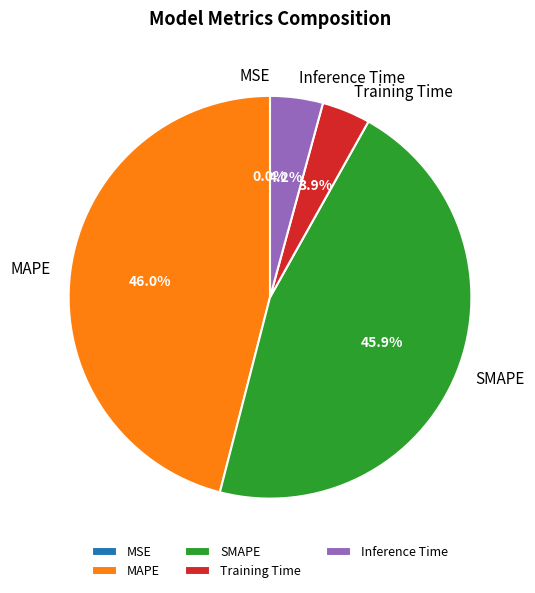

Is there any slice that represents more than half of the pie?

No